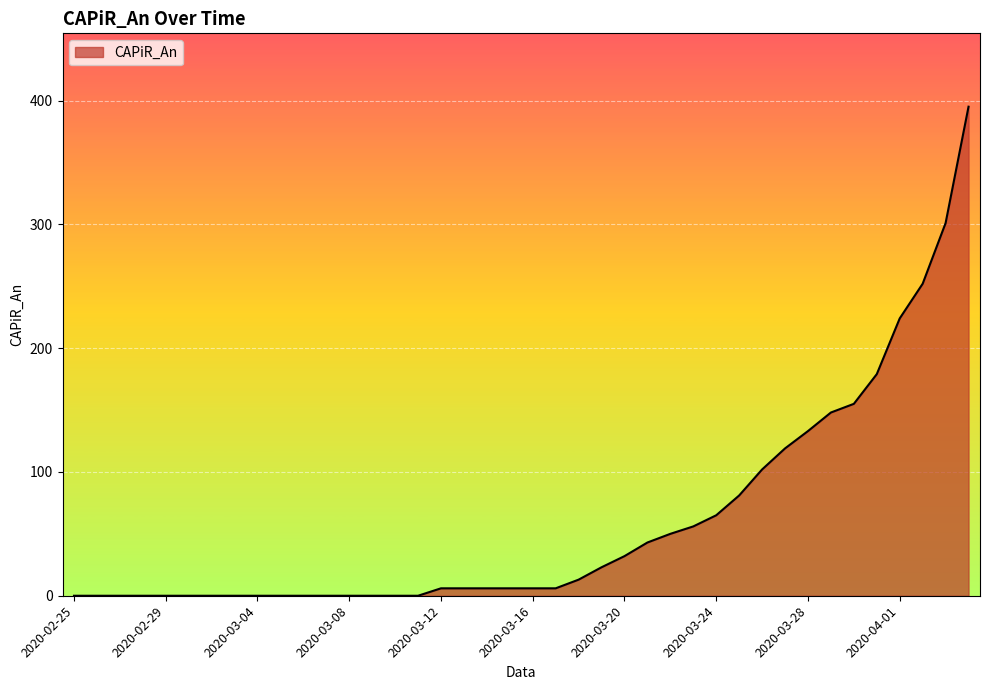

What is the maximum value shown in the chart?

395